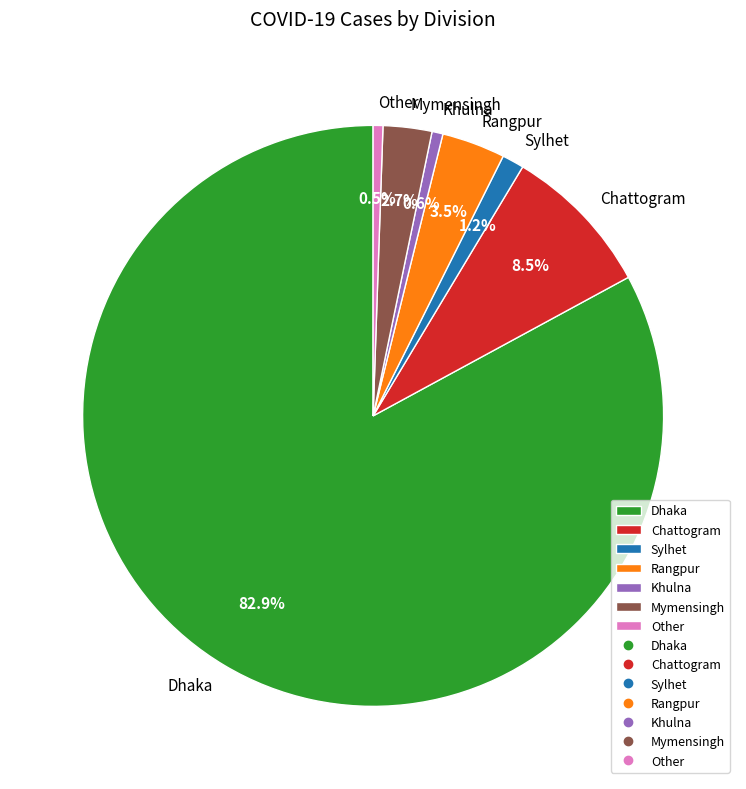

Count the number of slices in the pie.

7